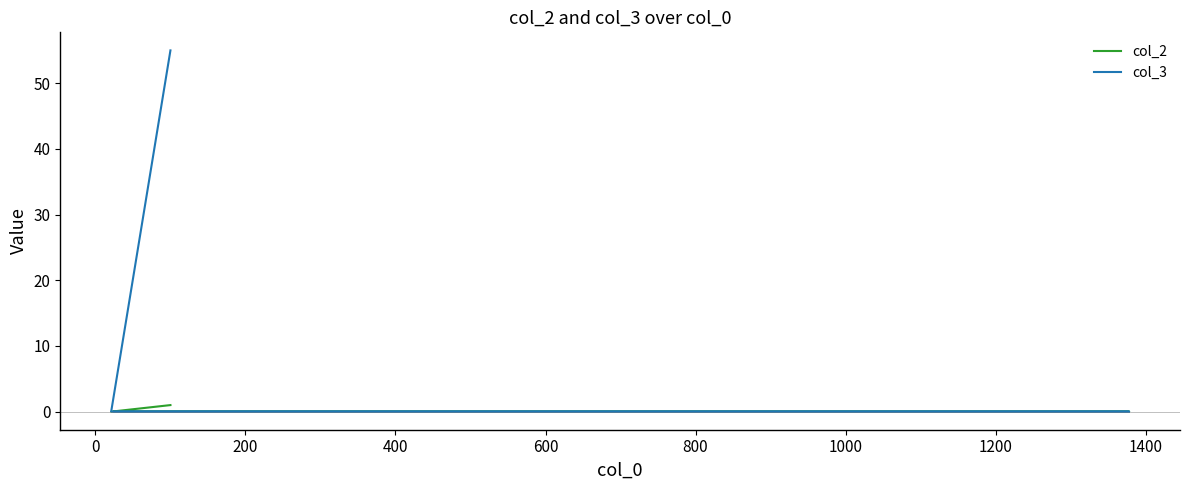

At 0, list the series in order from largest to smallest.

col_2, col_3